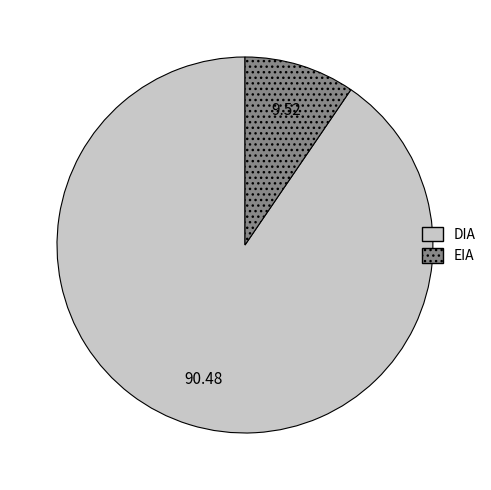

Which slice is the smallest?

EIA